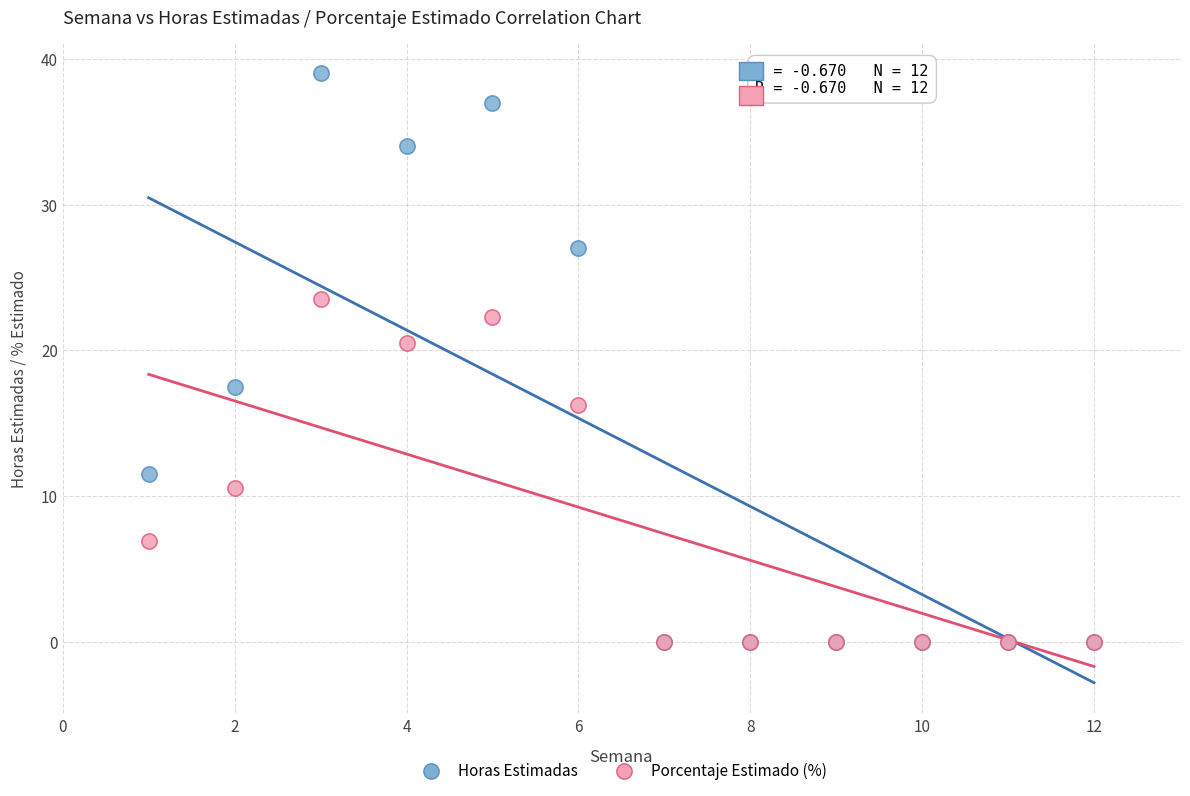

What are all the series names shown in the legend?

Horas Estimadas, Porcentaje Estimado (%)